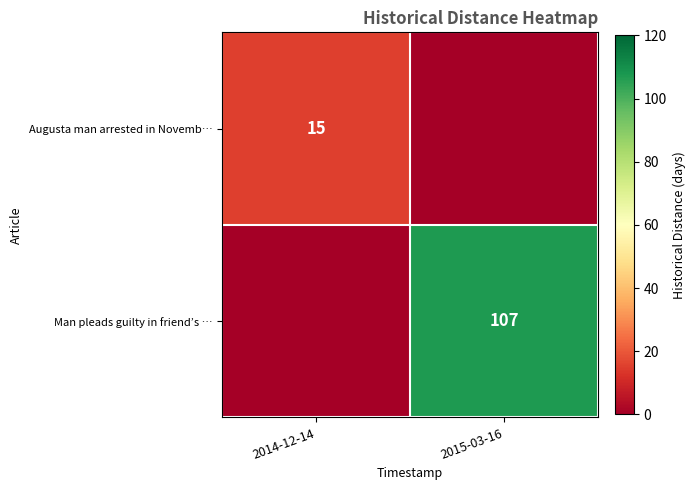

The Augusta man arrested in Novemb… series shows 15 at 2014-12-14. True or false?

True